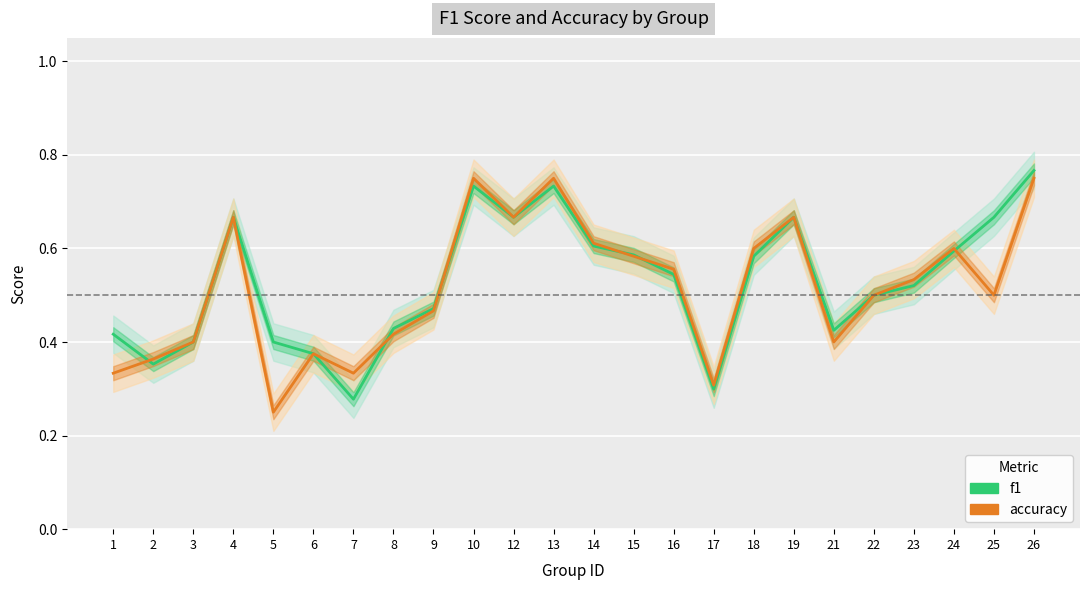

True or false: f1 has a value of 0.7 at 4.

True